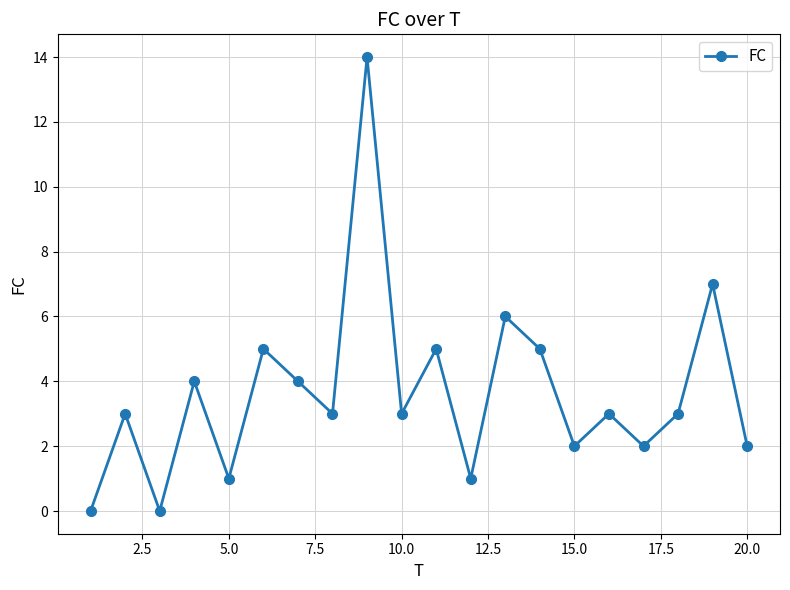

Reading left to right, list all the values displayed in this chart.

0	3	0	4	1	5	4	3	14	3	5	1	6	5	2	3	2	3	7	2